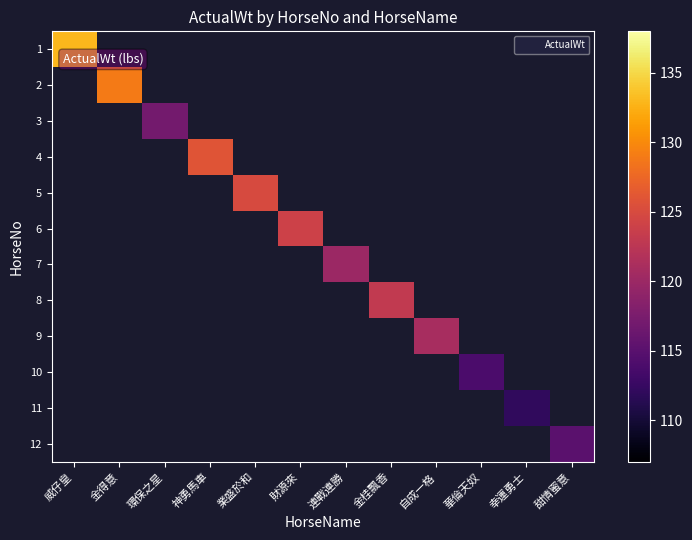

Between 環保之星 and 金得意, which is larger?

金得意